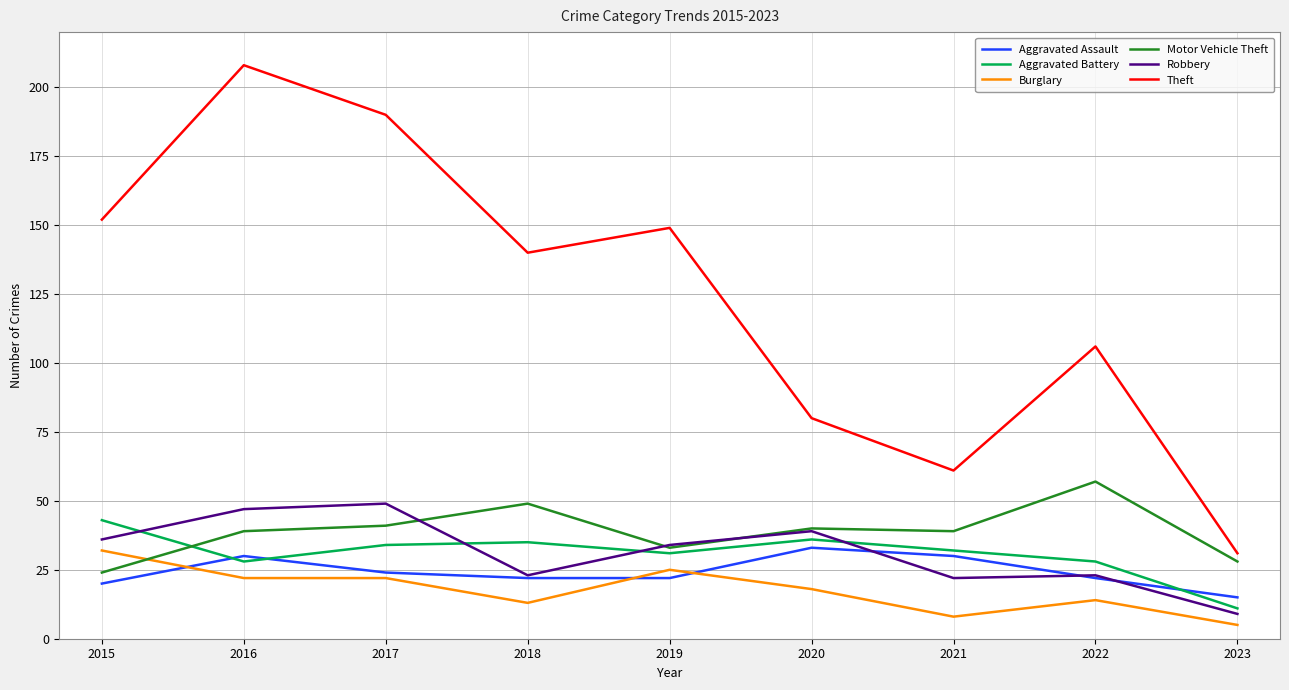

Reading left to right, what are all the values shown in this chart?

Aggravated Assault: 2015=20	2016=30	2017=24	2018=22	2019=22	2020=33	2021=30	2022=22	2023=15
Aggravated Battery: 2015=43	2016=28	2017=34	2018=35	2019=31	2020=36	2021=32	2022=28	2023=11
Burglary: 2015=32	2016=22	2017=22	2018=13	2019=25	2020=18	2021=8	2022=14	2023=5
Motor Vehicle Theft: 2015=24	2016=39	2017=41	2018=49	2019=33	2020=40	2021=39	2022=57	2023=28
Robbery: 2015=36	2016=47	2017=49	2018=23	2019=34	2020=39	2021=22	2022=23	2023=9
Theft: 2015=152	2016=208	2017=190	2018=140	2019=149	2020=80	2021=61	2022=106	2023=31